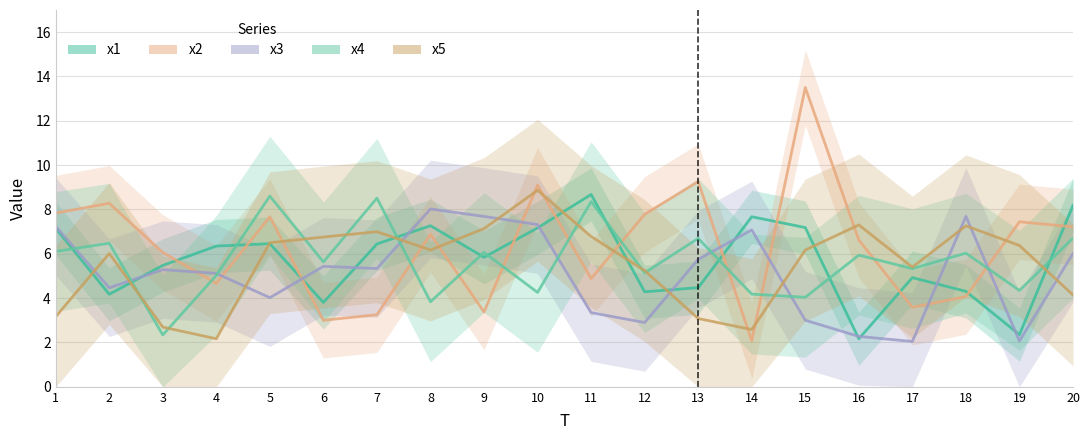

What is the difference between the x2 values at 8 and 1?

1.0